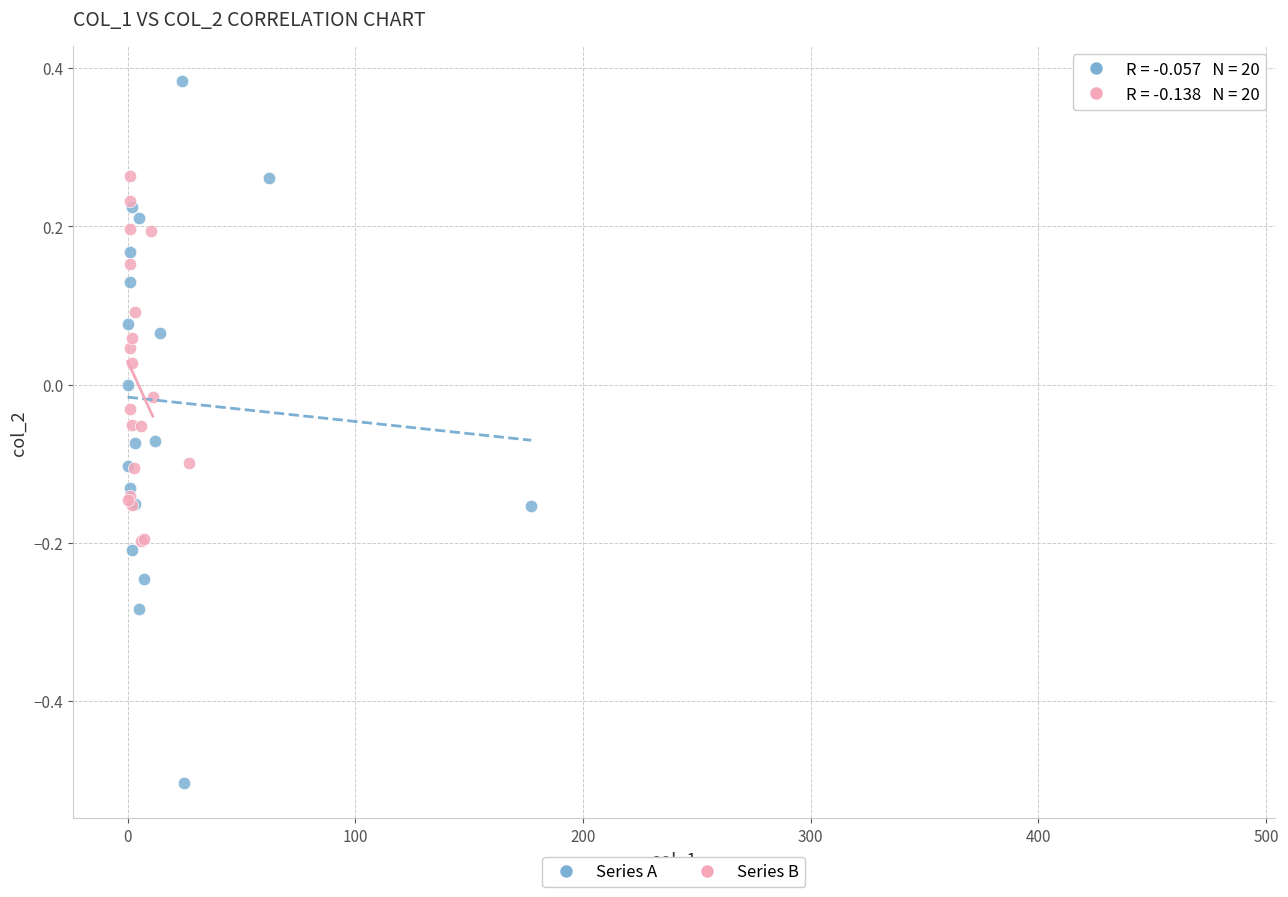

Which series contains the lowest Y value?

Series A